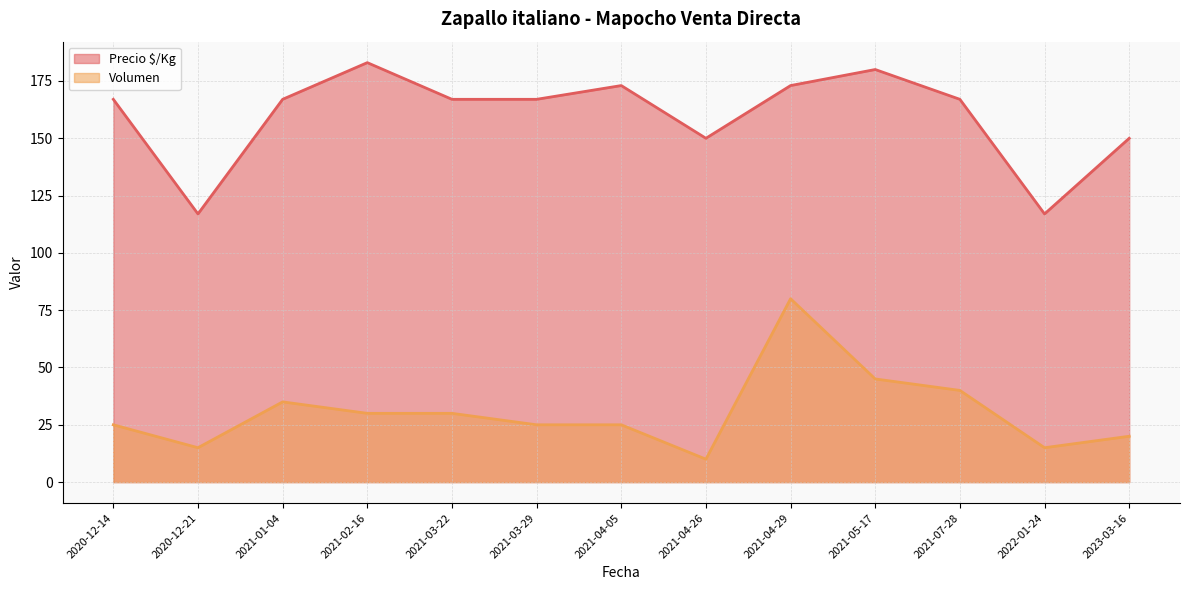

What is the highest value of the Precio $/Kg series?

183